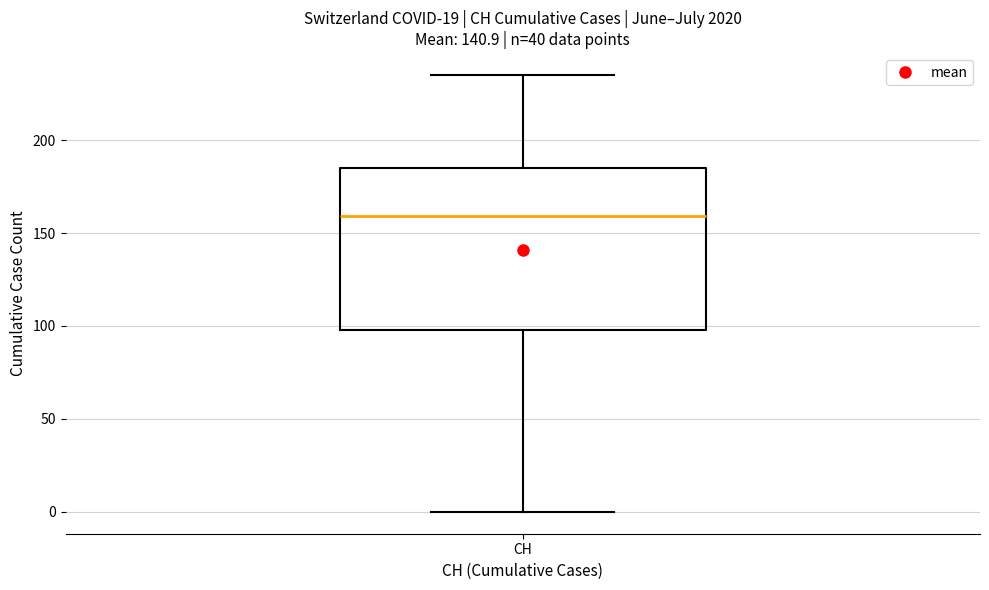

Where does the lower whisker of the box for CH end on the y-axis? The values are not printed on the chart, so give them approximately, as read against the axis.

0